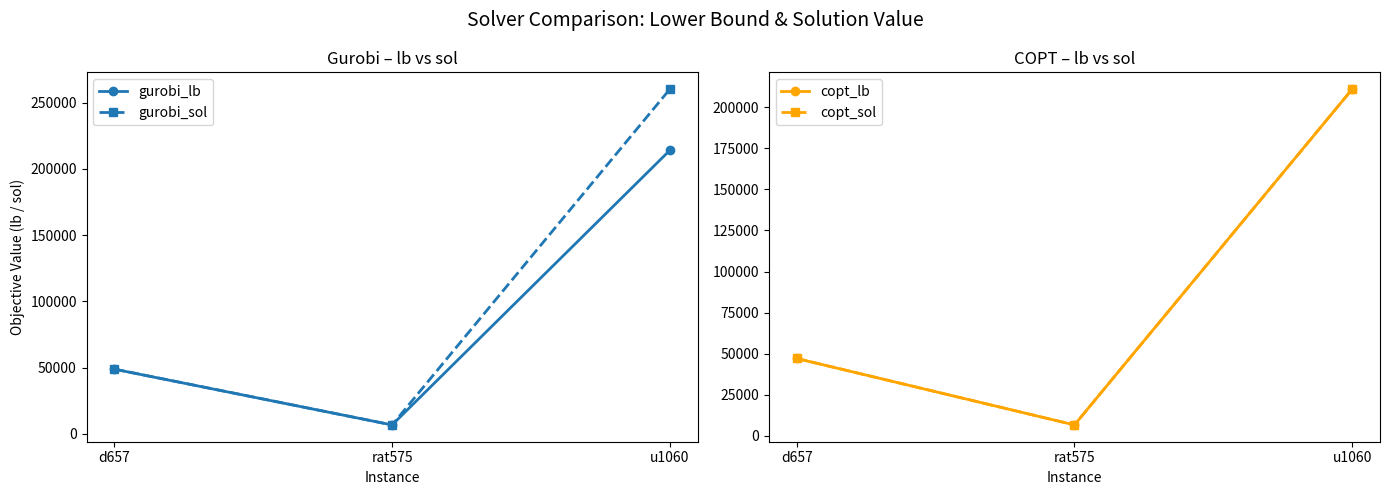

At how many categories does at least one series exceed 146632?

1